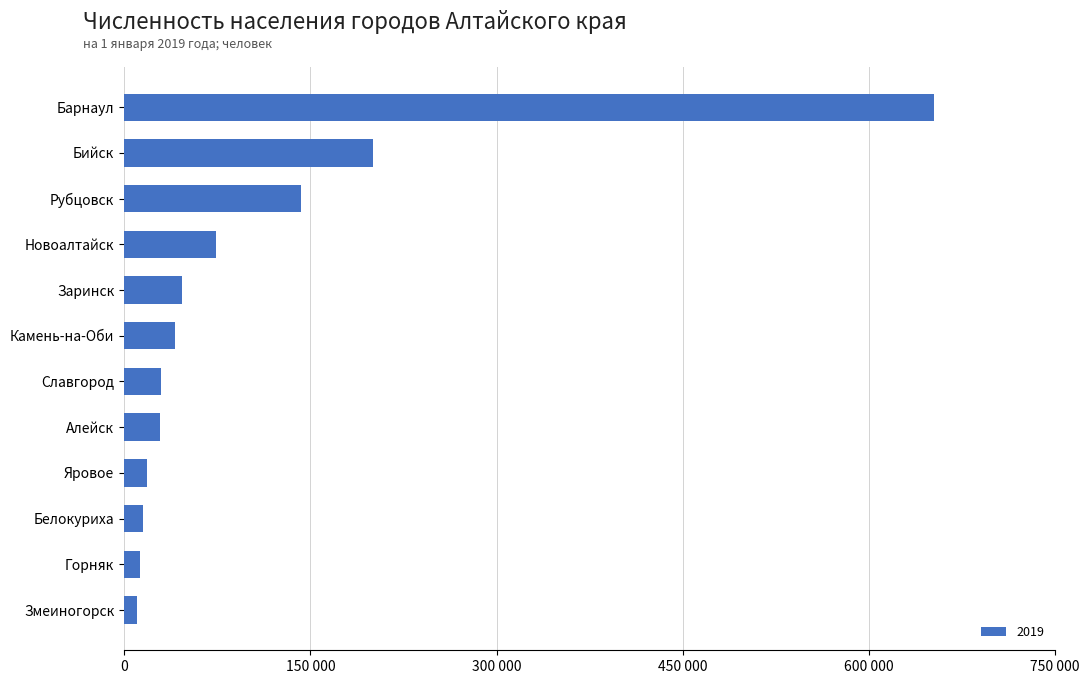

Where is the data nearest to the value 331357?

Бийск